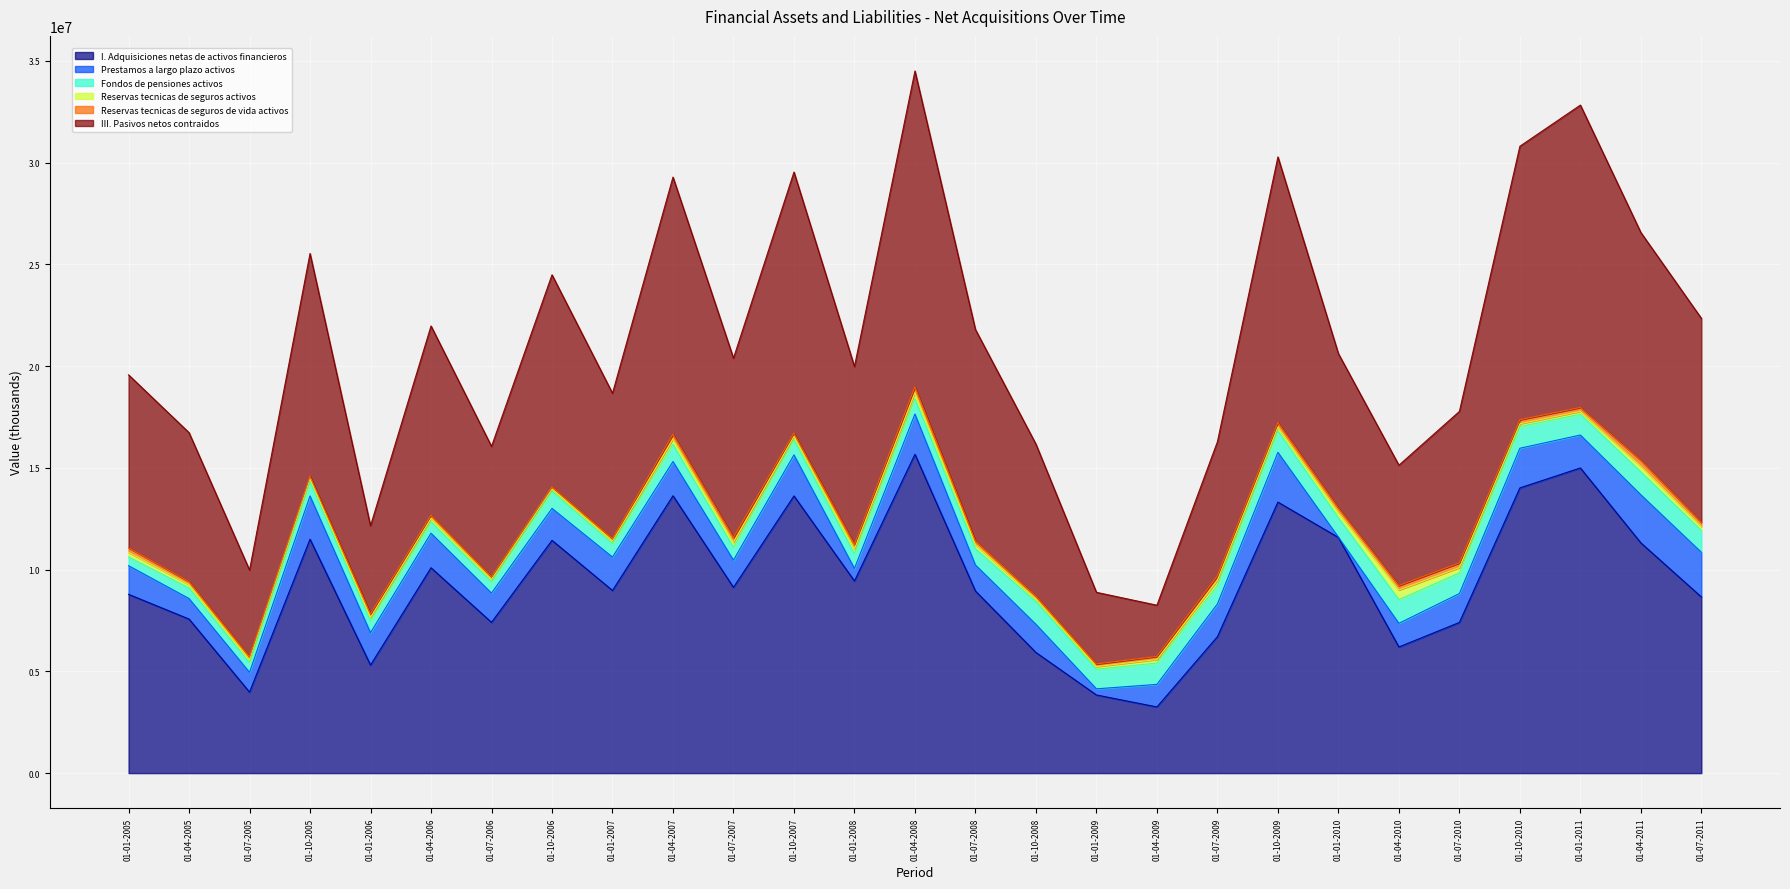

At how many categories does at least one series exceed 6992664?

21